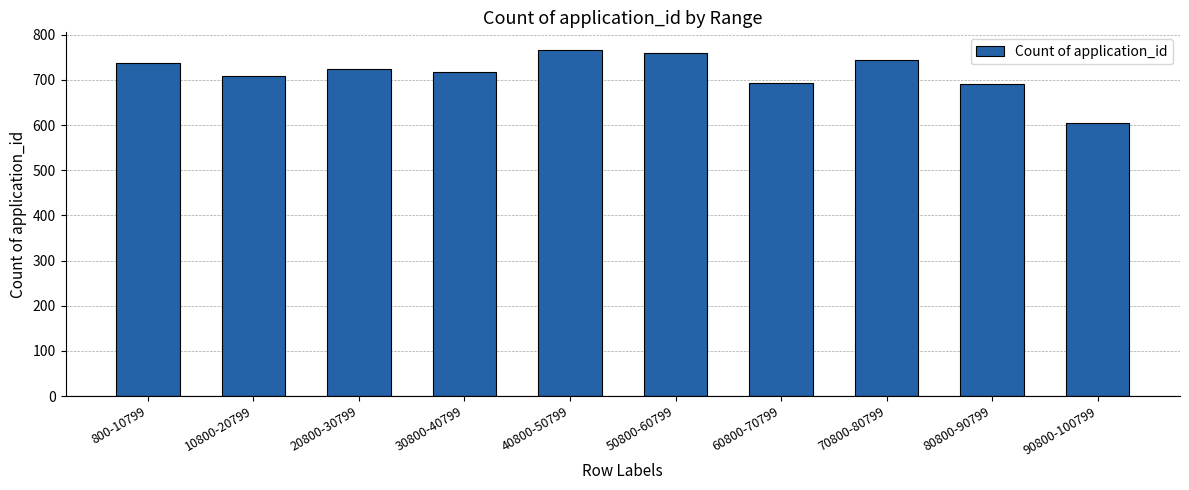

Which label corresponds to the largest value in the chart?

40800-50799